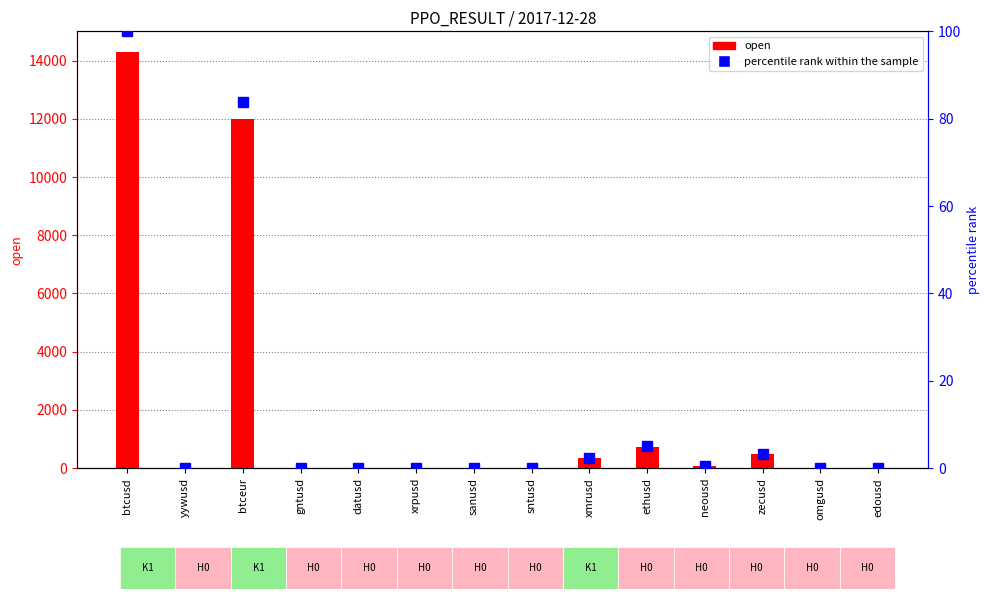

Reading left to right, what are all the values shown in this chart?

open: btcusd=14291.0	yywusd=0.3	btceur=11977.0	gntusd=0.8	datusd=0.2	xrpusd=1.3	sanusd=5.2	sntusd=0.1	xmrusd=349.9	ethusd=710.5	neousd=64.9	zecusd=475.0	omgusd=15.1	edousd=3.7
percentile rank within the sample: btcusd=100.0	yywusd=0.0	btceur=83.8	gntusd=0.0	datusd=0.0	xrpusd=0.0	sanusd=0.0	sntusd=0.0	xmrusd=2.4	ethusd=5.0	neousd=0.5	zecusd=3.3	omgusd=0.1	edousd=0.0